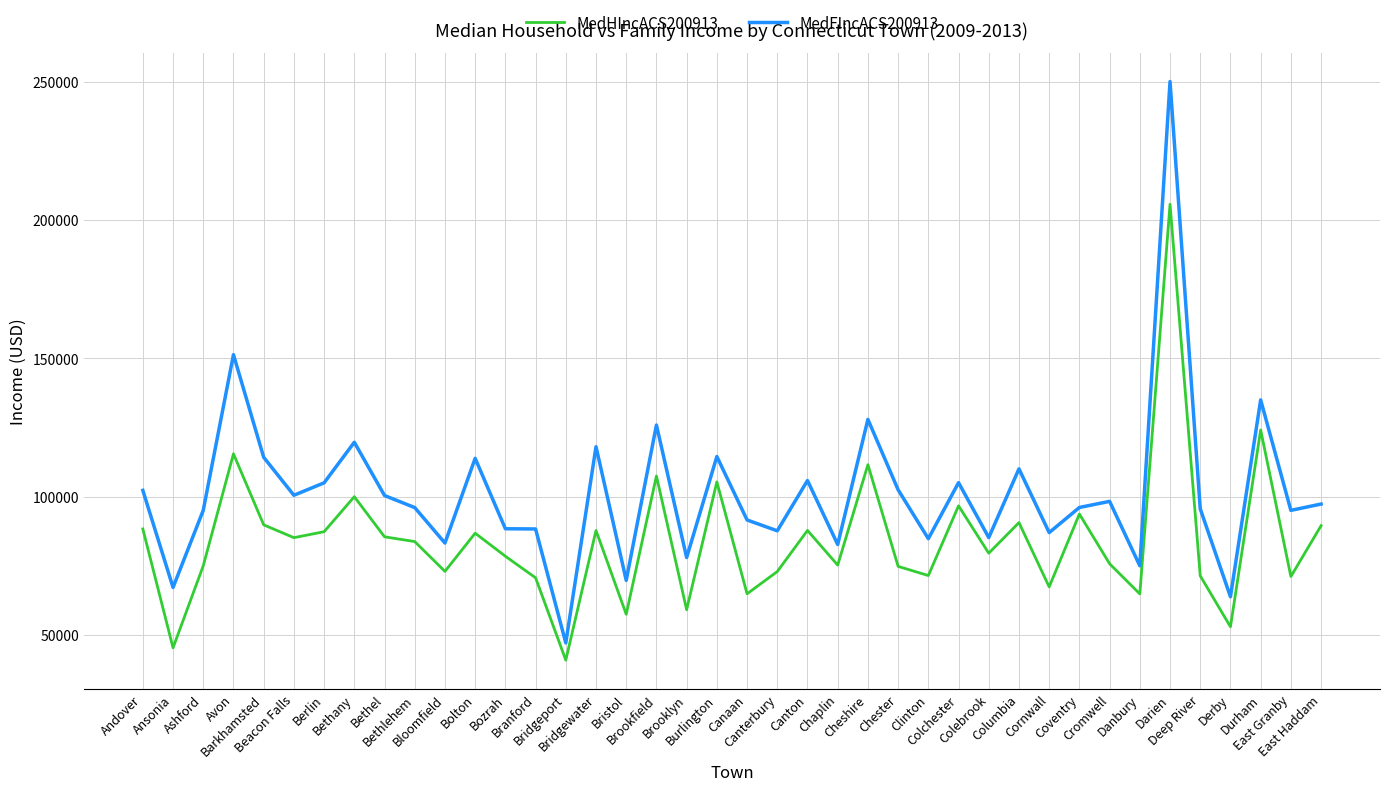

Where is the first local maximum for MedFIncACS200913?

Avon